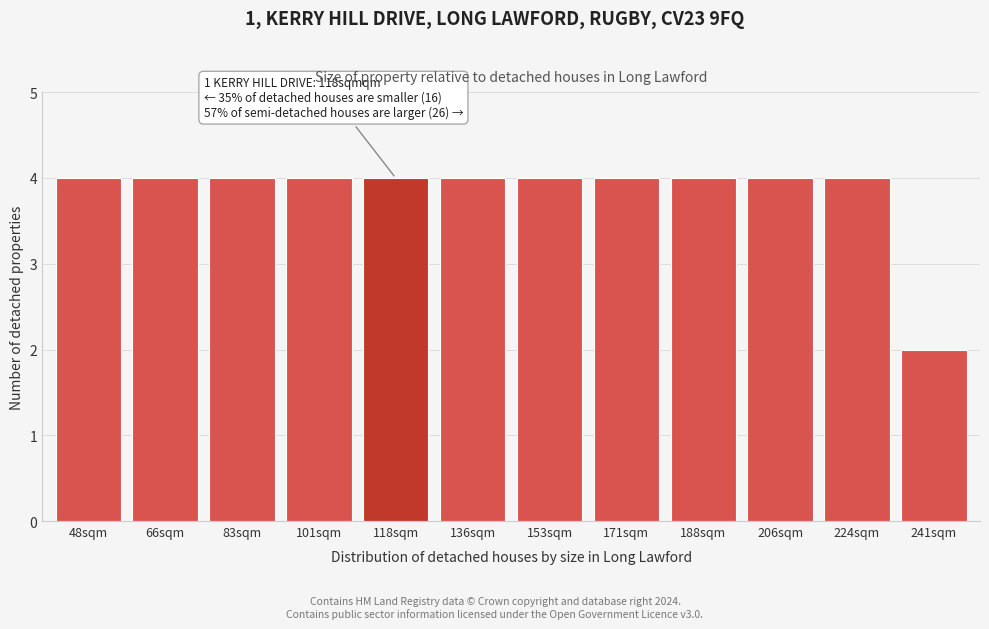

Reading left to right, transcribe all the data shown in this chart.

48sqm=4	66sqm=4	83sqm=4	101sqm=4	118sqm=4	136sqm=4	153sqm=4	171sqm=4	188sqm=4	206sqm=4	224sqm=4	241sqm=2